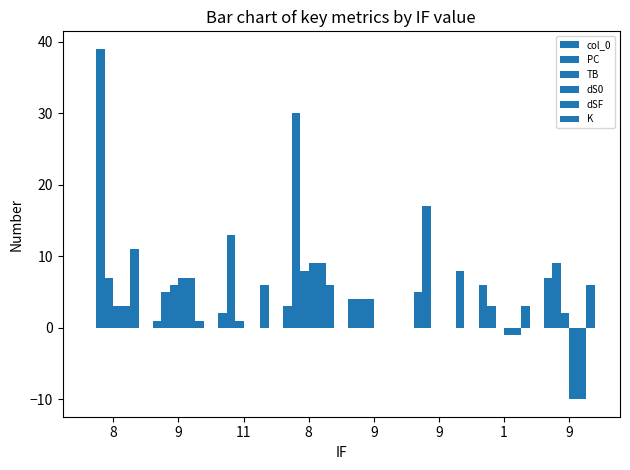

How many values in K are above zero?

7